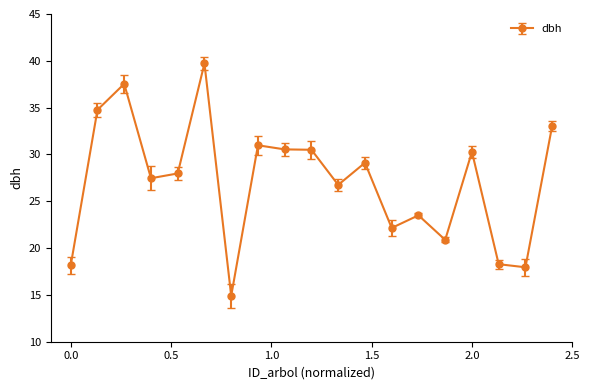

What is the smallest value displayed?

14.9